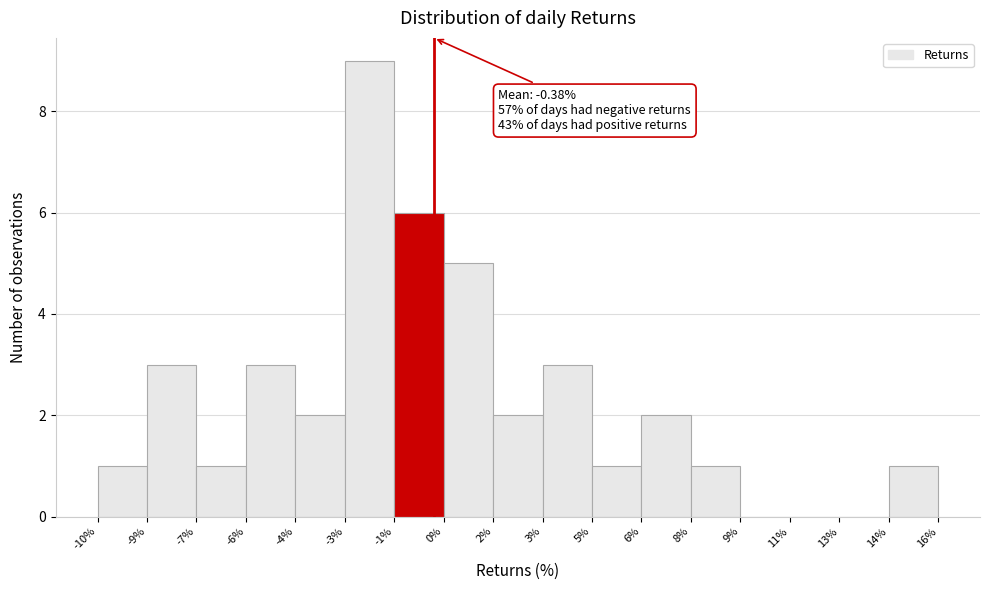

Reading right to left, what are all the values shown in this chart?

14%=1	13%=0	11%=0	9%=0	8%=1	6%=2	5%=1	3%=3	2%=2	0%=5	-1%=6	-3%=9	-4%=2	-6%=3	-7%=1	-9%=3	-10%=1